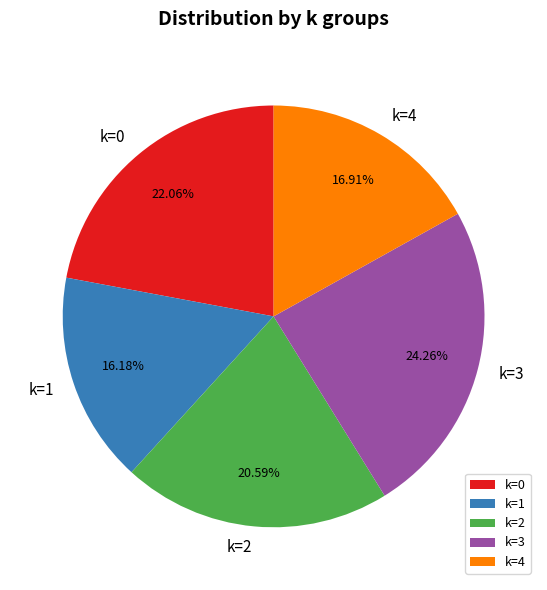

To the nearest percent, what is the average slice percentage?

20%